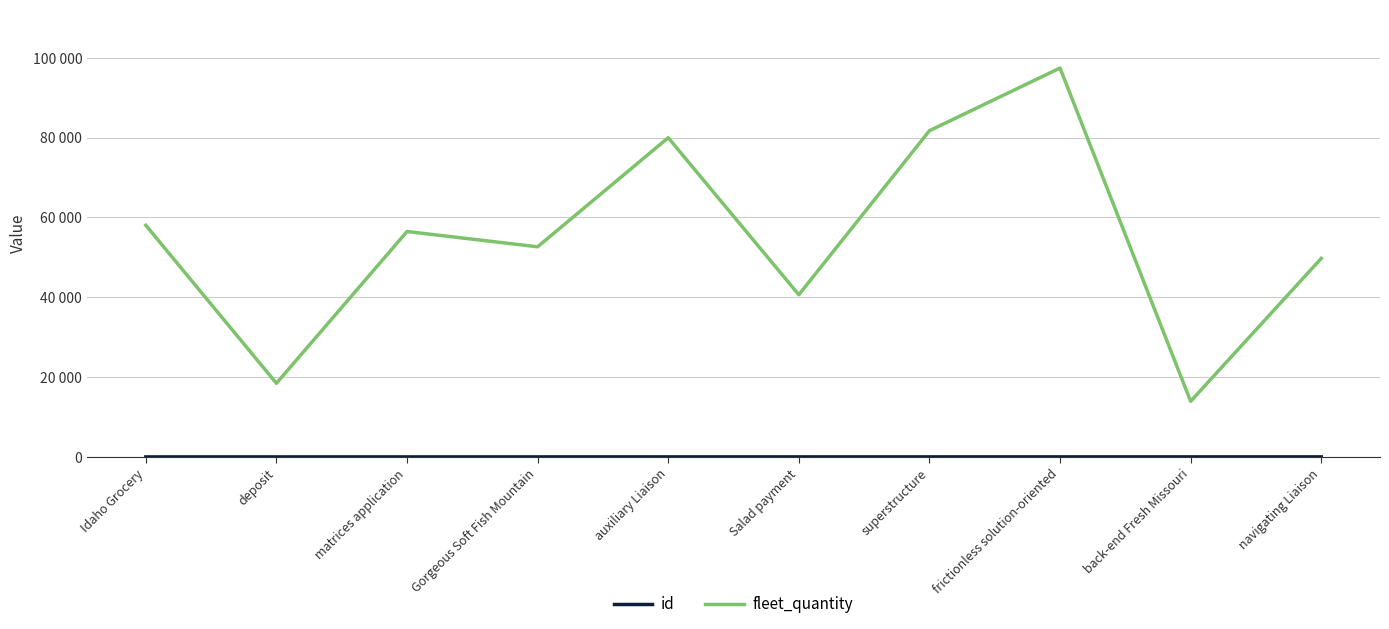

Is this an area chart (filled region under the line)?

No